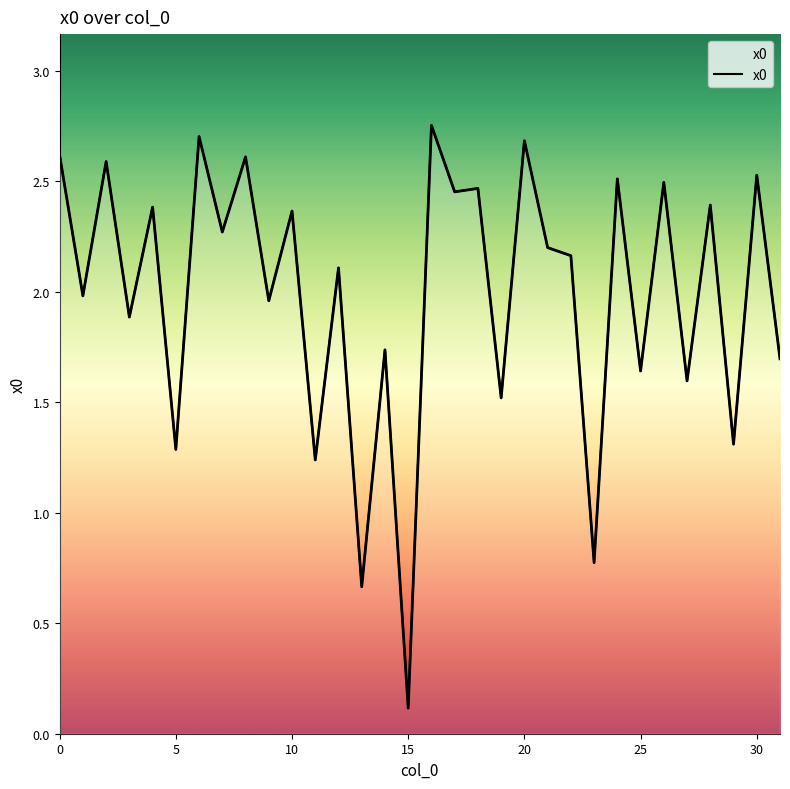

Does the chart display data point markers on the line(s)?

No